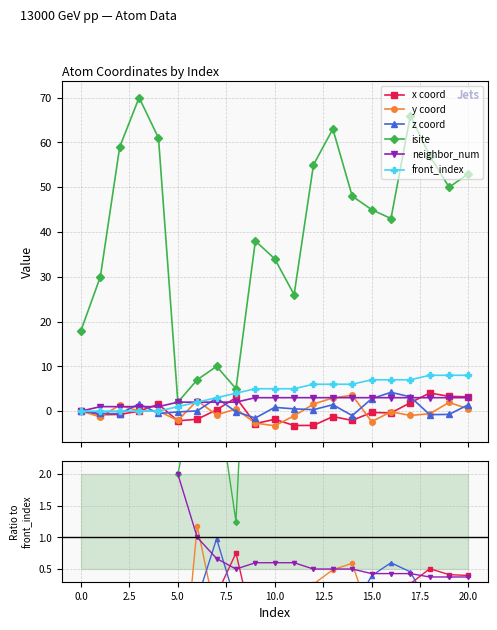

What is the value of the y coord point at the 6th from the left?

-2.1